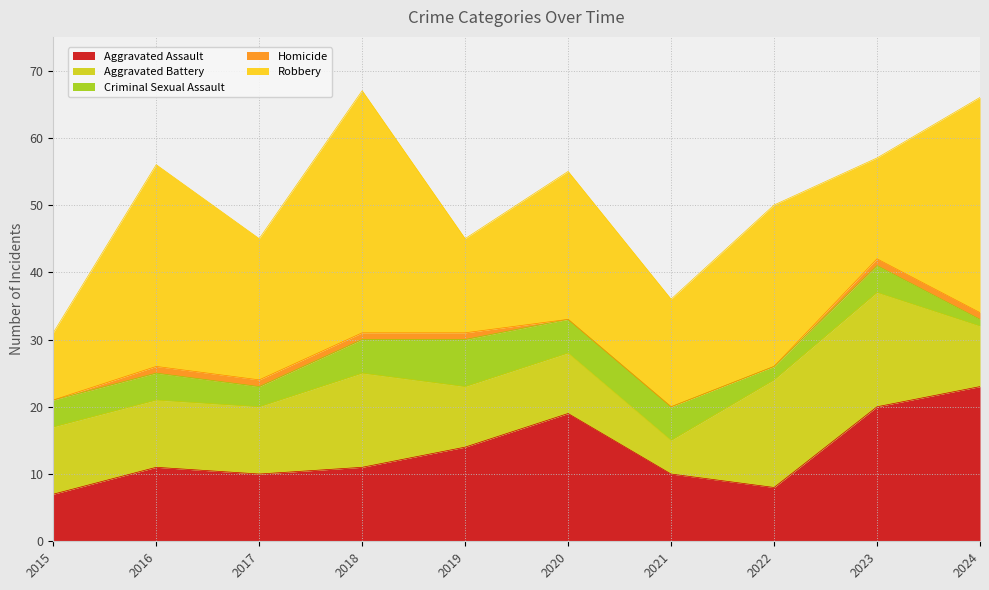

Which category has the highest value in the Aggravated Assault series?

2024